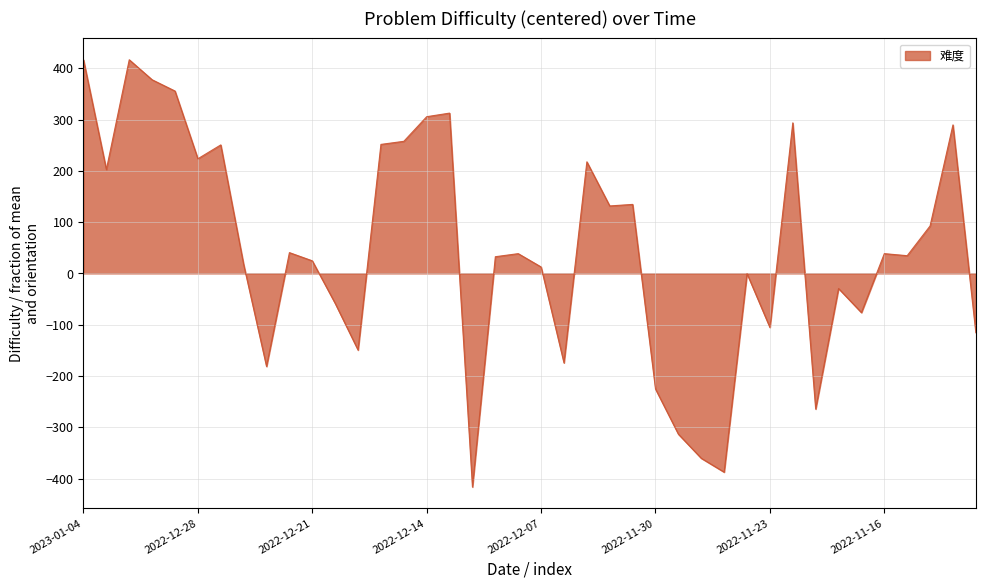

What is the smallest value displayed?

-416.5